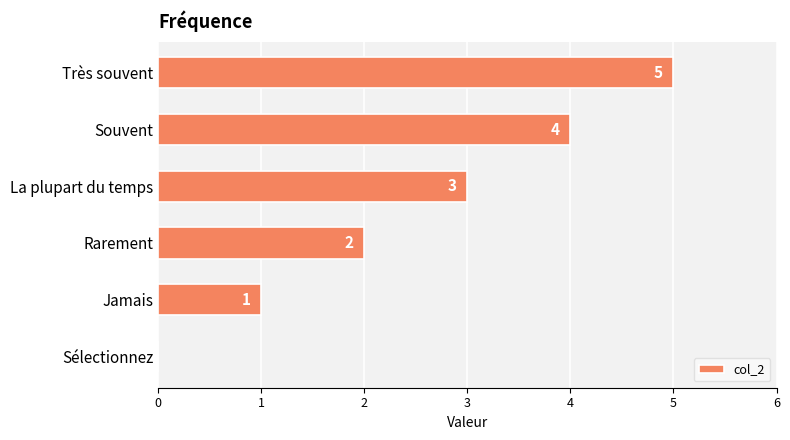

What is the change in value from Jamais to Rarement?

+1